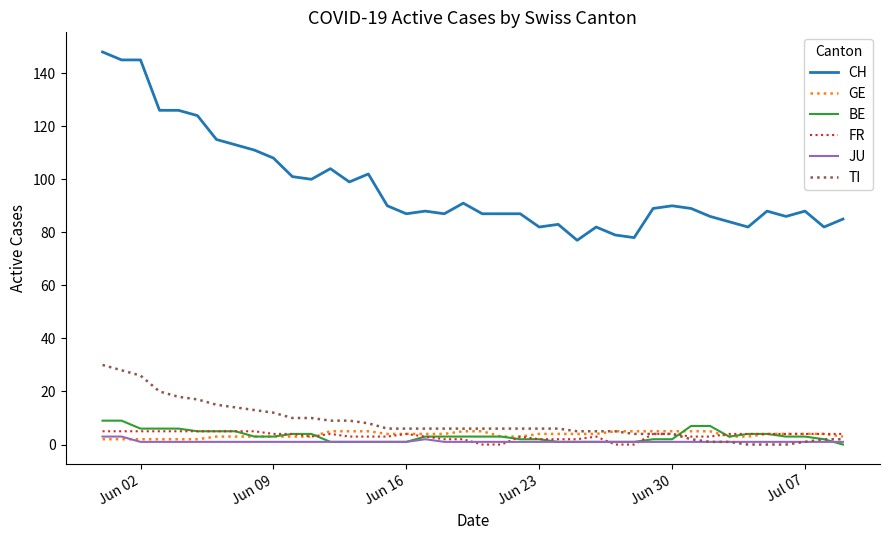

Is this an area chart (filled region under the line)?

No